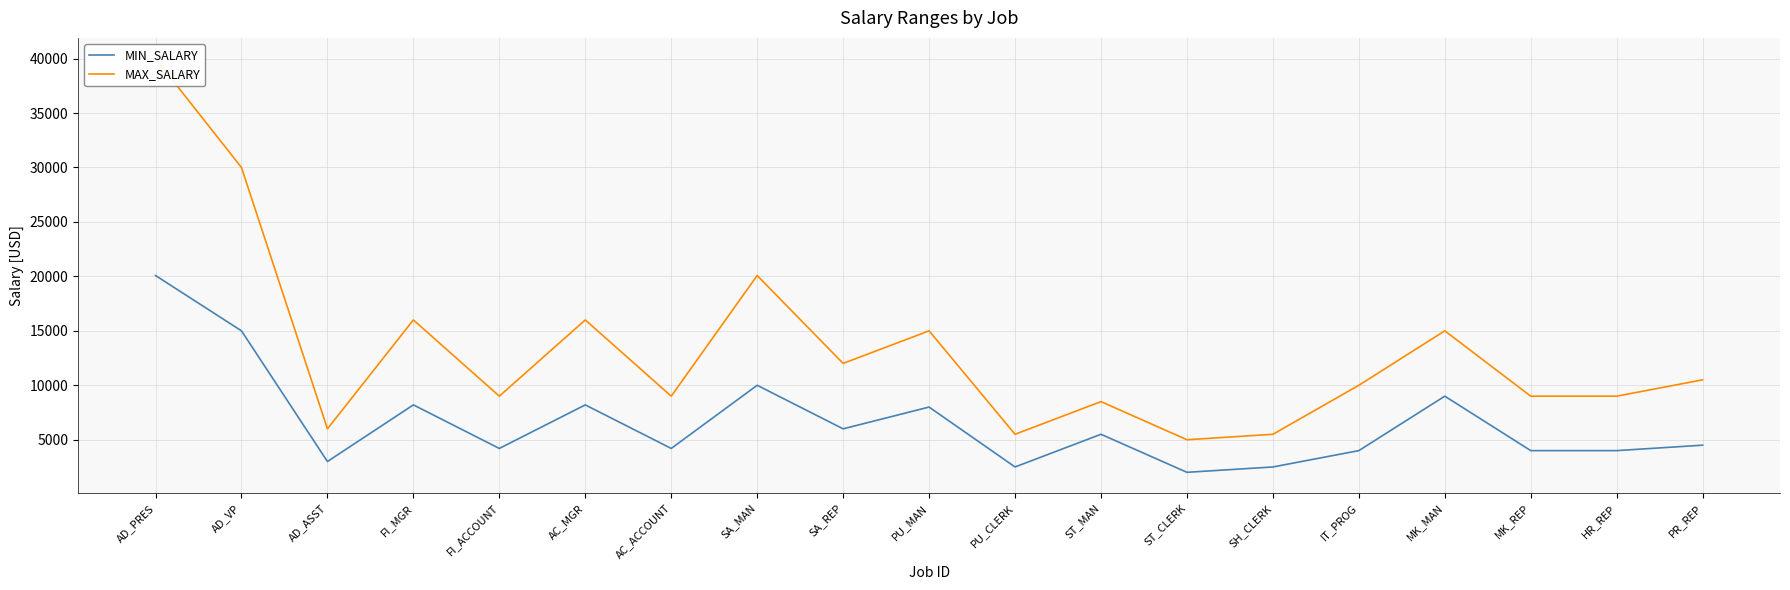

The MAX_SALARY series shows 1625 at ST_CLERK. True or false?

False